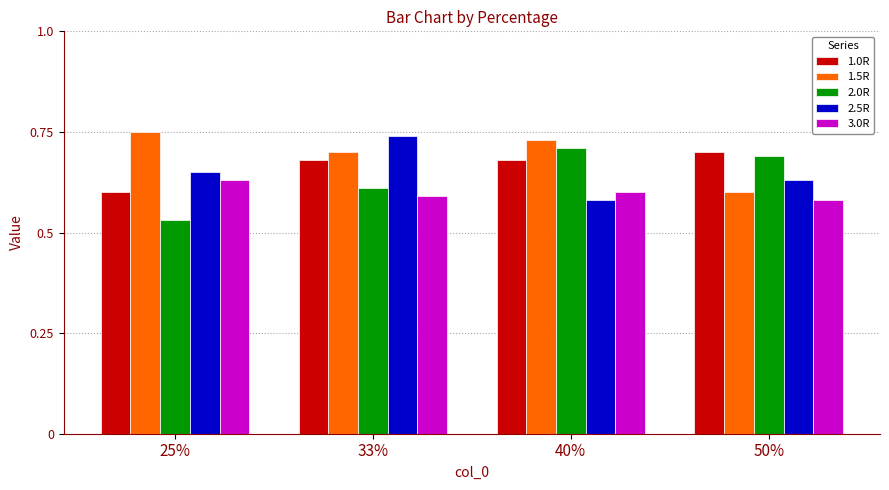

The value of 1.0R at 50% is 0.2. True or false?

False